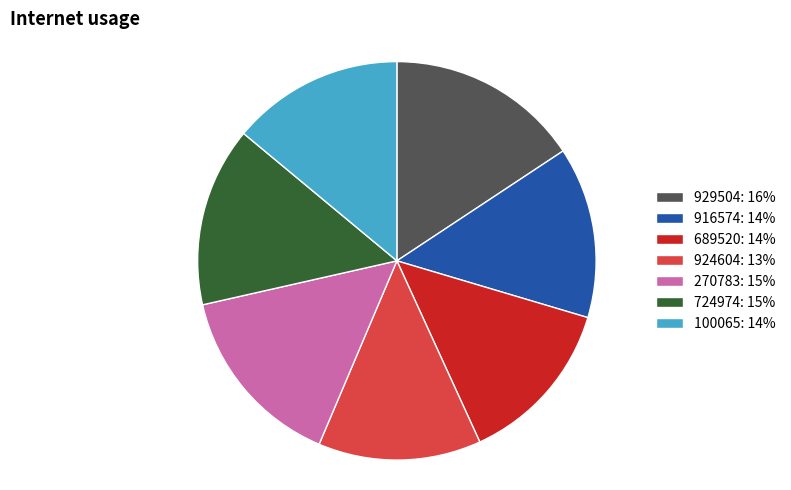

Is the sum of 100065 and 689520 greater than half?

No